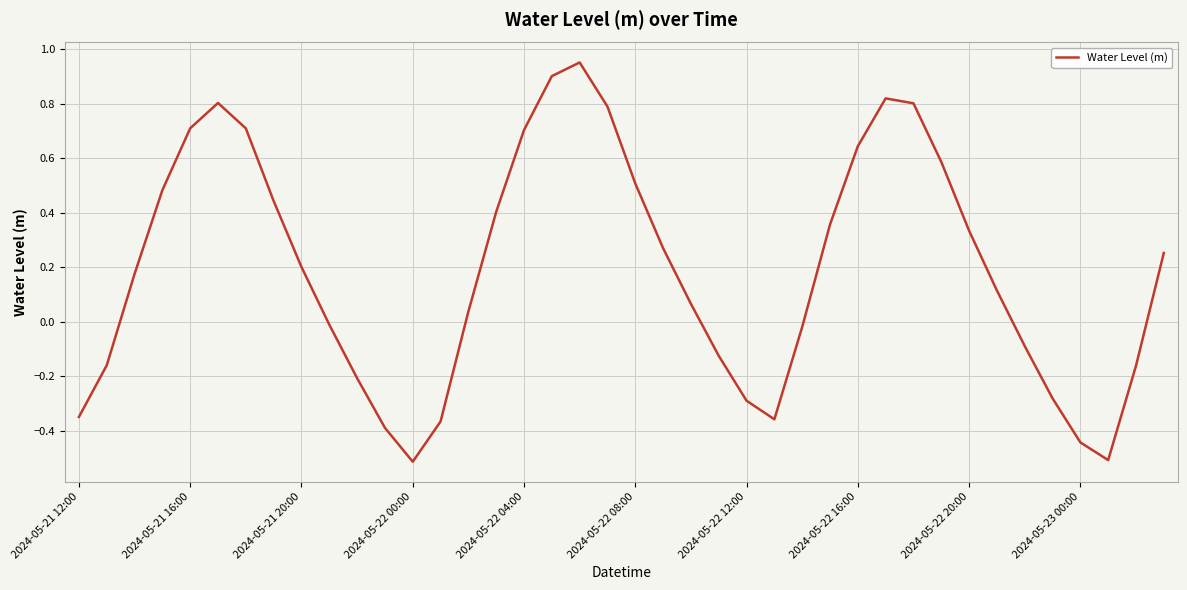

What is the minimum value shown in the chart?

-0.5